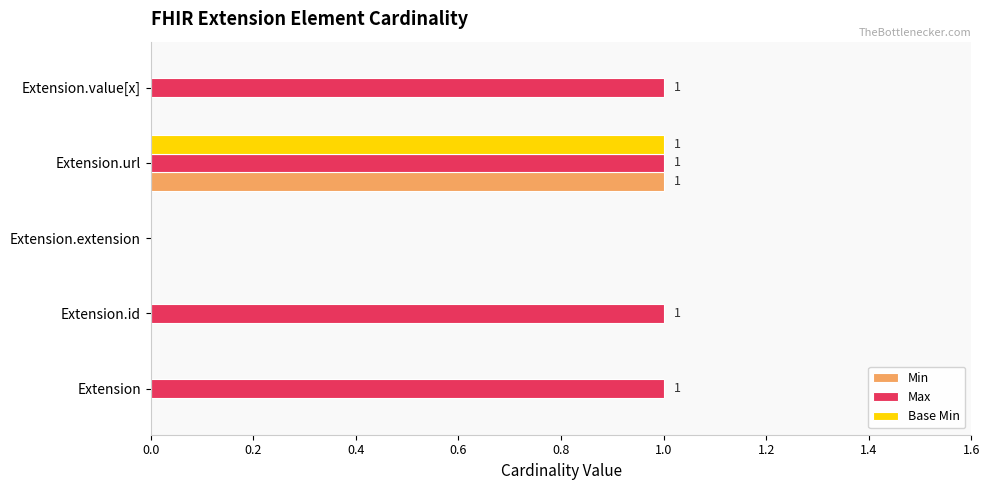

Is the value of Base Min at Extension greater than the value of Min at Extension.url?

No